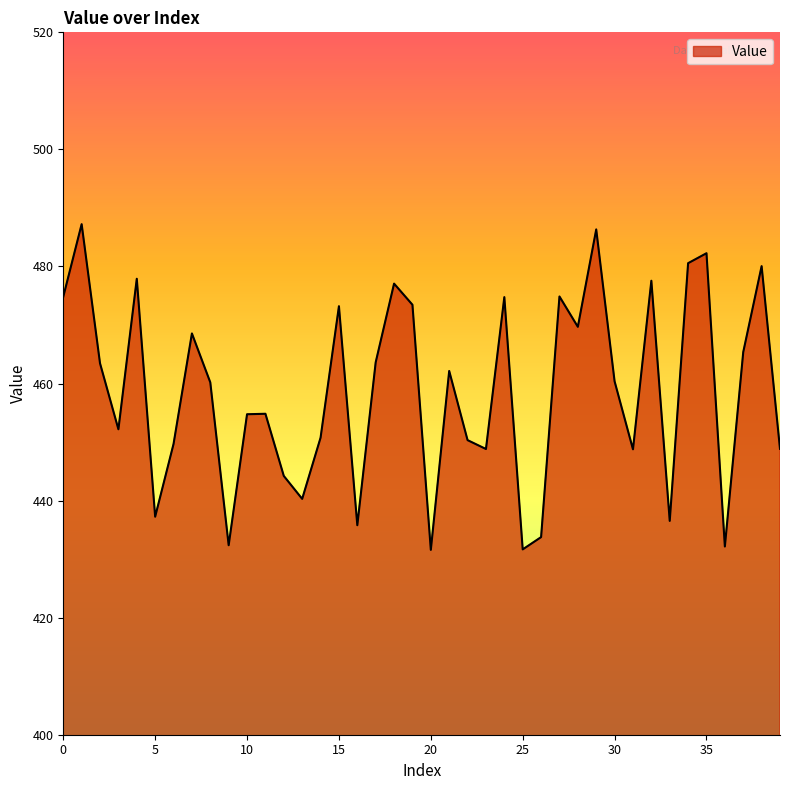

How many lines are shown in the chart?

1